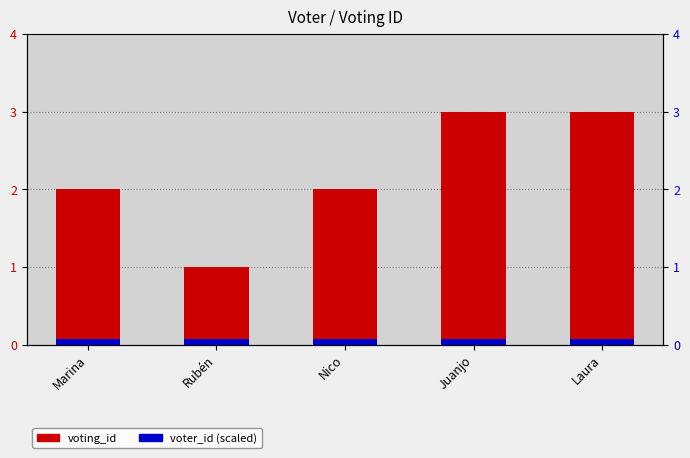

List the labels in order of voter_id (scaled) value, smallest first.

Marina, Rubén, Nico, Juanjo, Laura